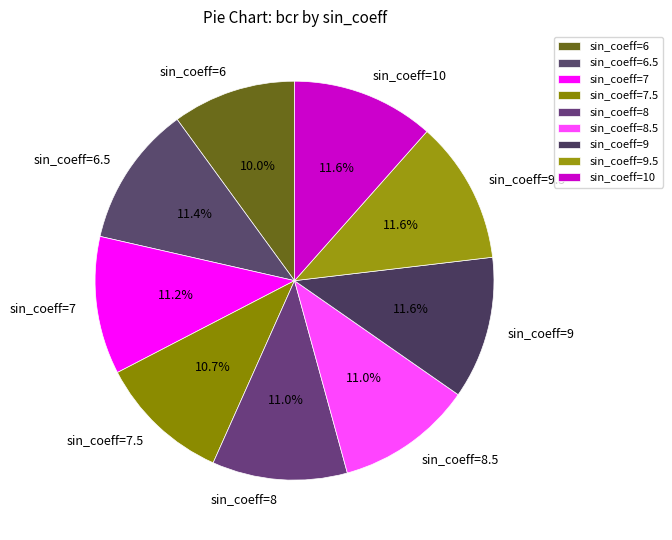

How many segments does this pie chart have?

9